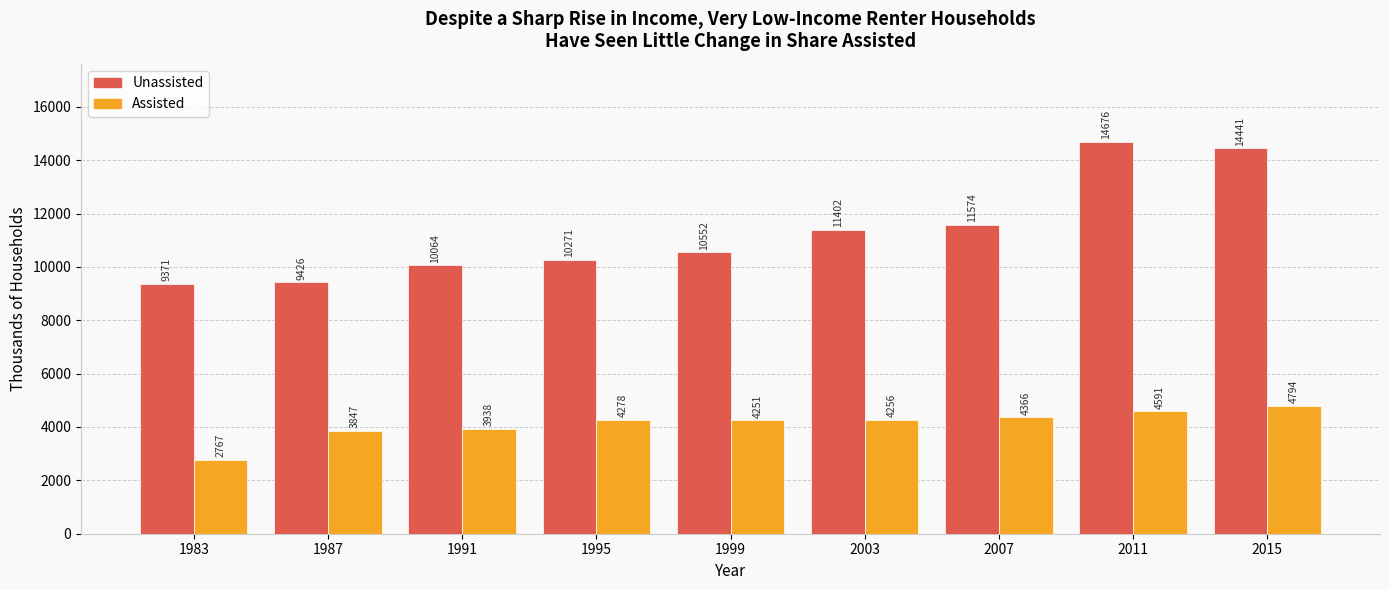

What are all the series names shown in the legend?

Unassisted, Assisted